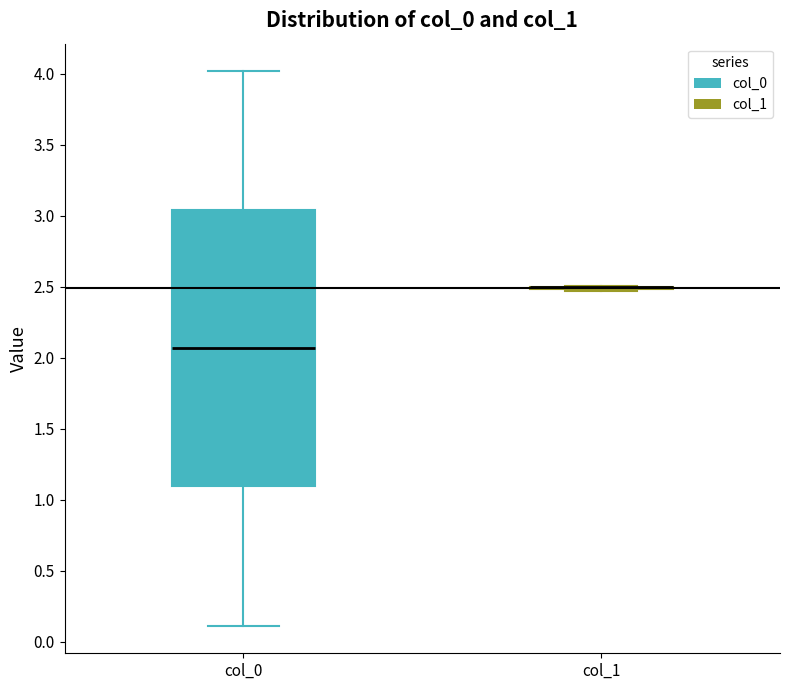

Reading left to right, transcribe this box plot: for each box, give where its median line is, the range the box spans, and where its two whiskers end, as read against the y-axis. The values are not printed on the chart, so give them approximately, as read against the axis.

col_0: median 2.05, box 1.10 to 3.05, whiskers 0.10 to 4.00
col_1: box collapsed to a line at 2.50, whiskers 2.45 to 2.50